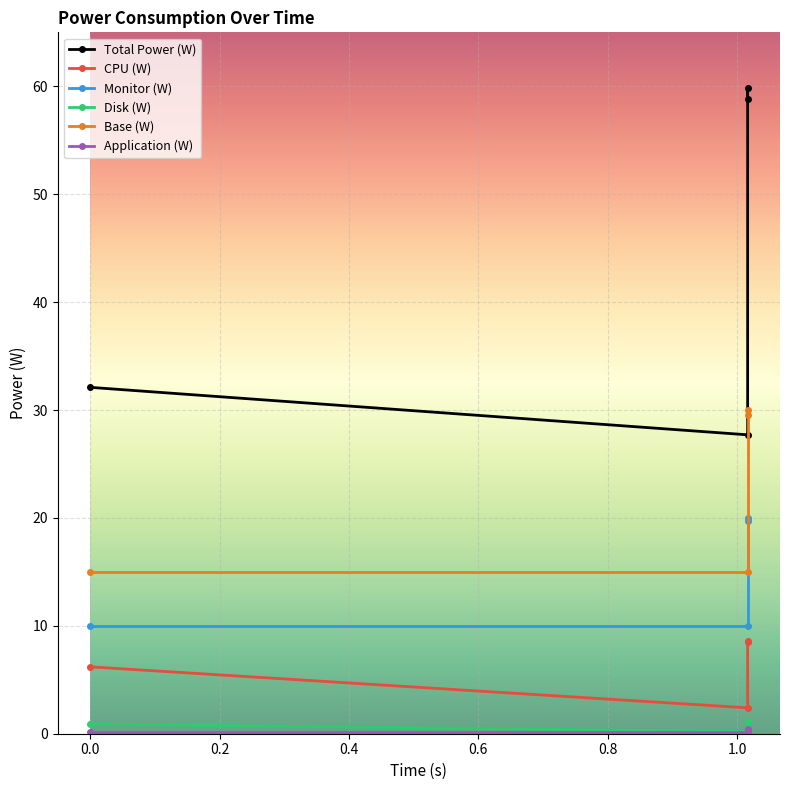

Which series has the largest total across all categories?

Total Power (W)